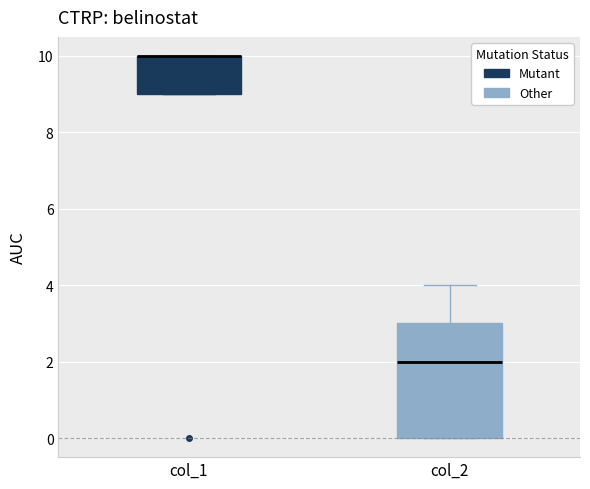

Where is the upper edge of the box for col_1 on the y-axis? The values are not printed on the chart, so give them approximately, as read against the axis.

10